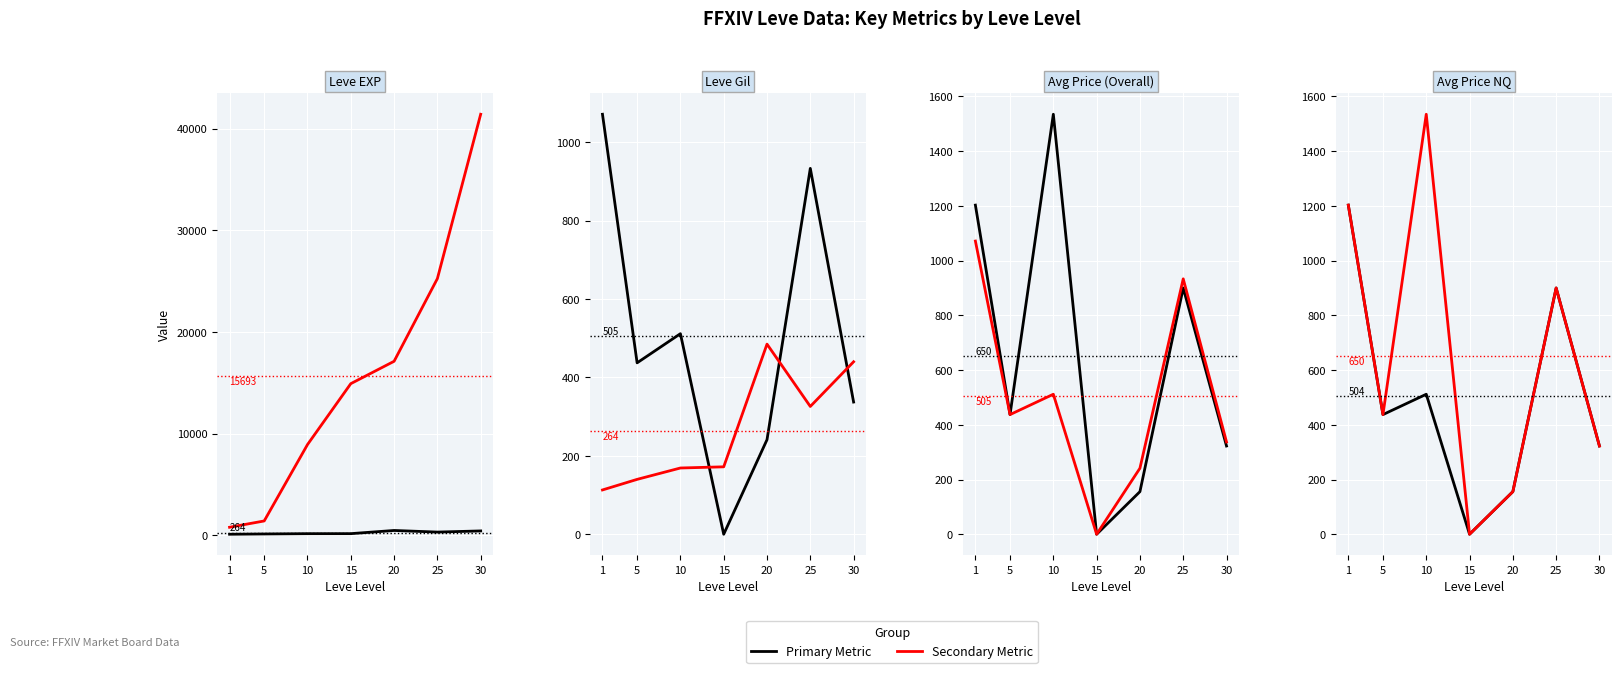

Is the value of Primary Metric at 20 greater than the value of Secondary Metric at 10?

No